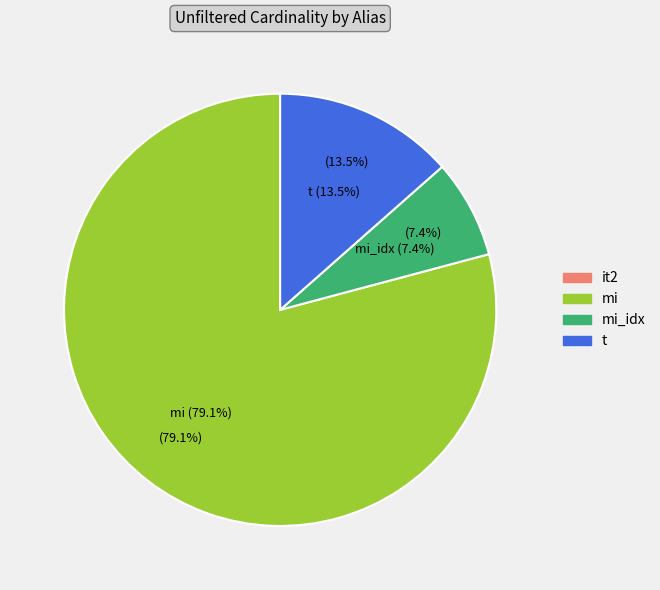

What is the change in value from it2 to t?

+2528199